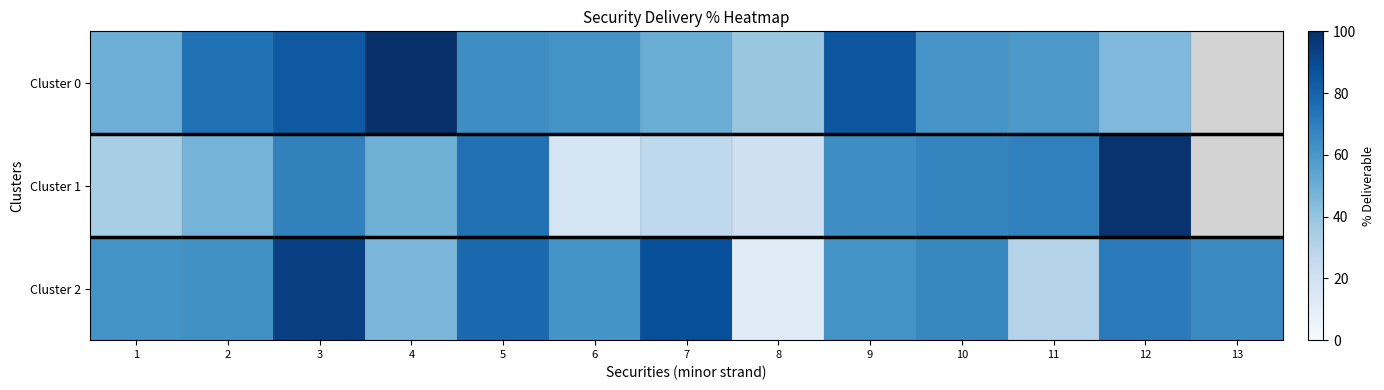

What is the maximum value shown in the chart?

100.0